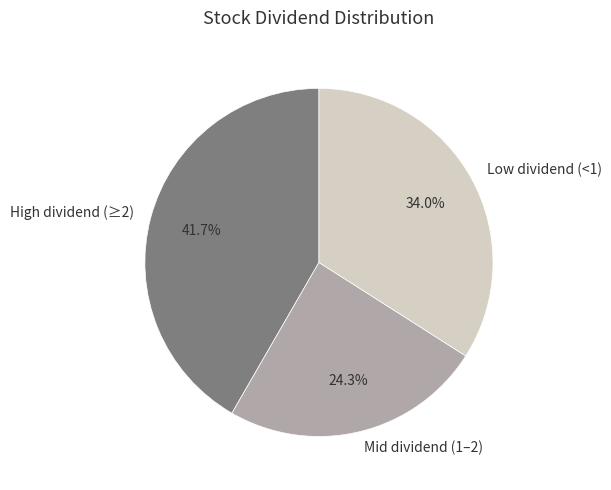

Which category has the smallest portion of the pie?

Mid dividend (1–2)